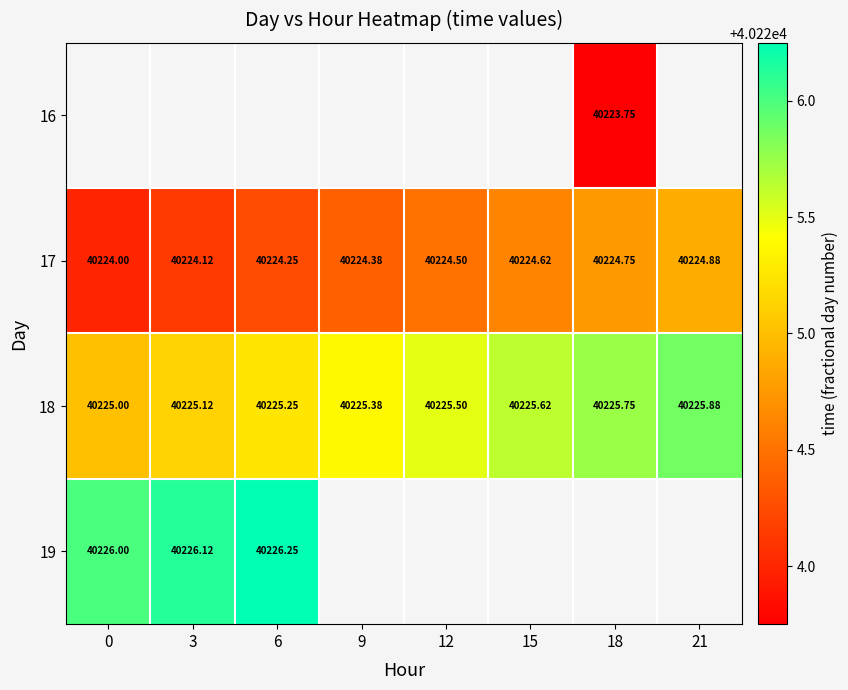

What is the minimum value for 19?

40226.0